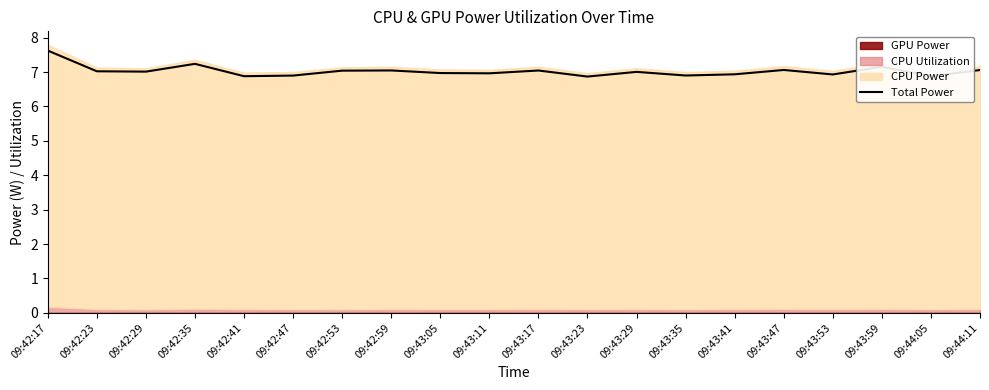

What is the label of the 17th point from the left?

09:43:53